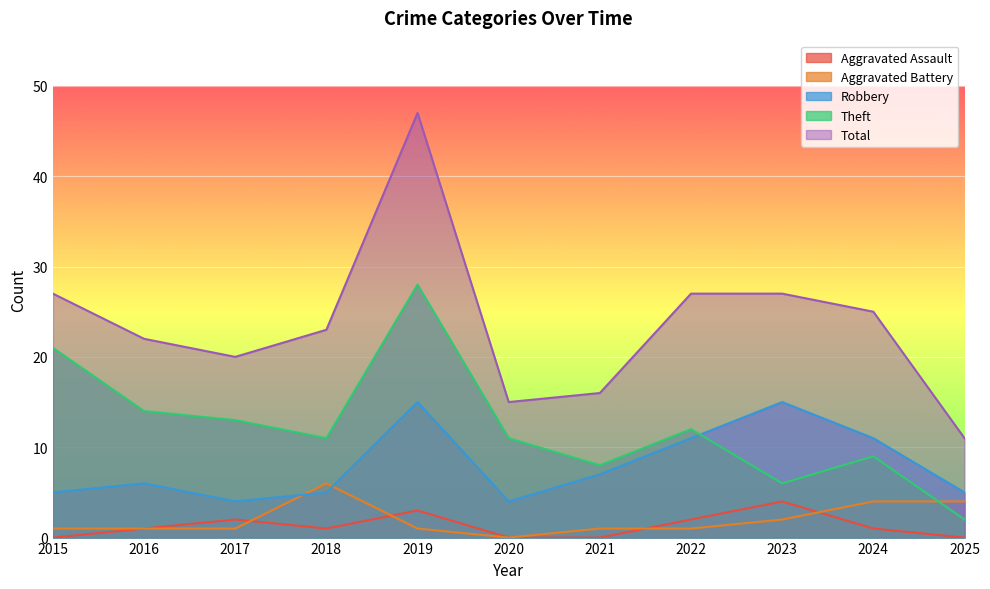

True or false: Aggravated Assault and Theft intersect in this chart.

False